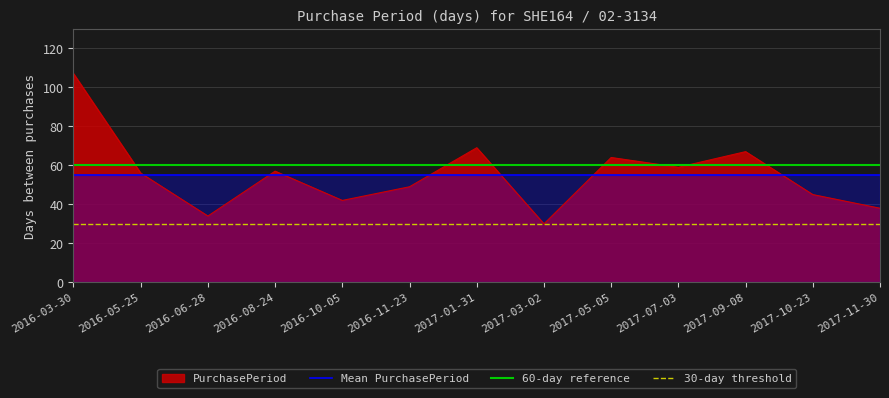

What is the difference between the maximum and minimum values?

77